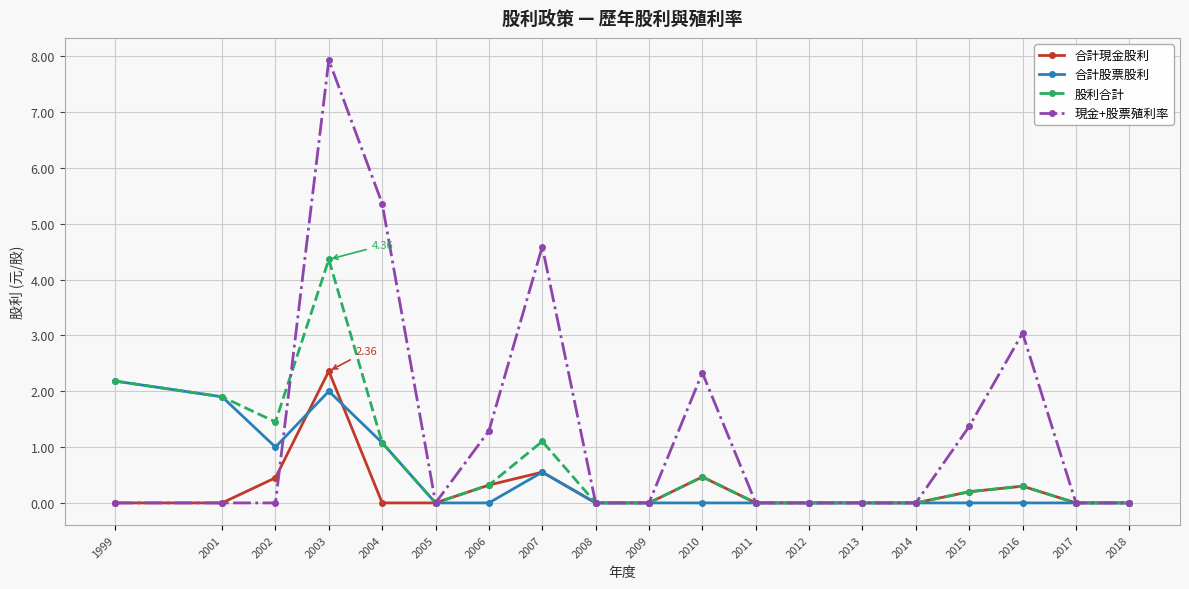

Which series has the widest spread of values?

現金+股票殖利率